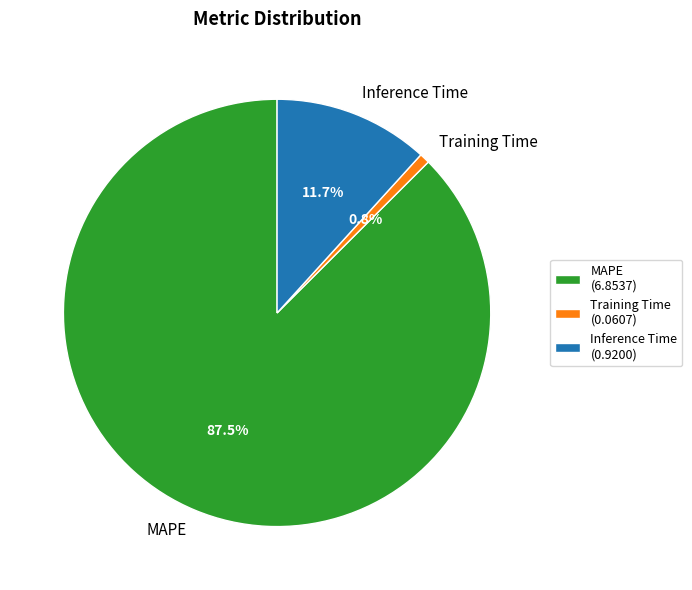

Rank the categories by value from lowest to highest.

Training Time, Inference Time, MAPE